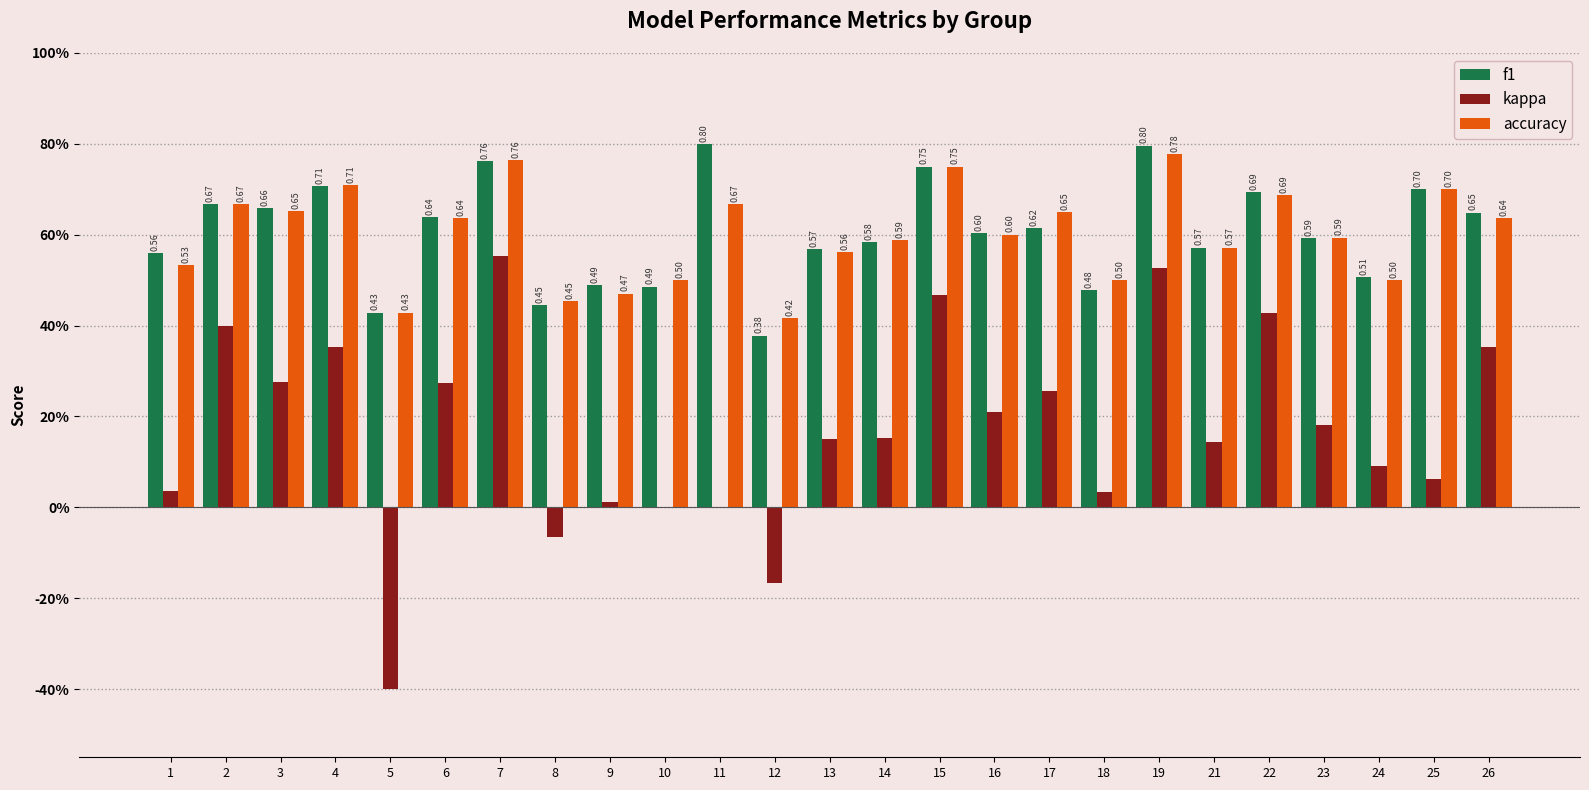

List the labels in order of accuracy value, largest first.

19, 7, 15, 4, 25, 22, 2, 11, 3, 17, 6, 26, 16, 23, 14, 21, 13, 1, 10, 18, 24, 9, 8, 5, 12